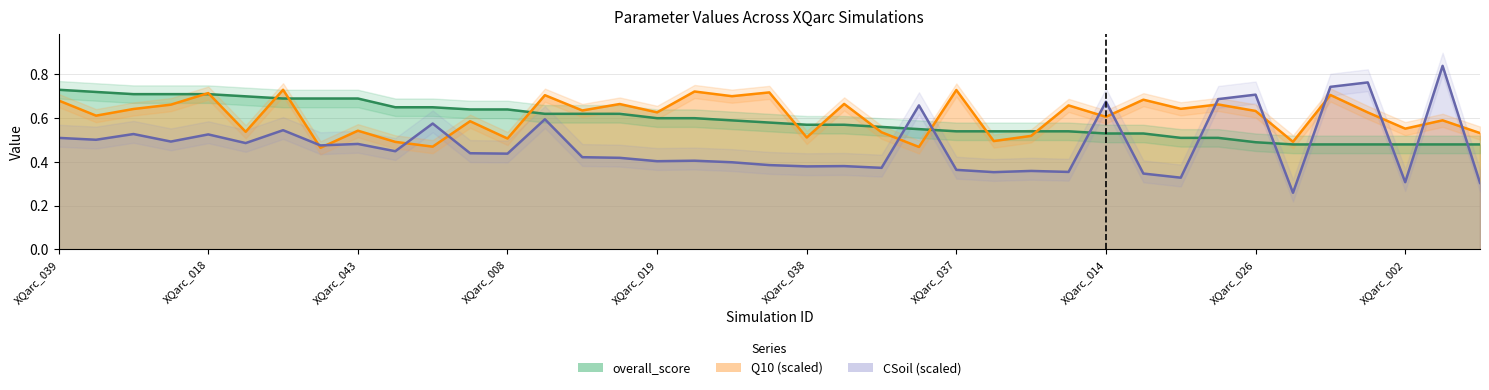

How many intersections are there between overall_score and Q10?

11